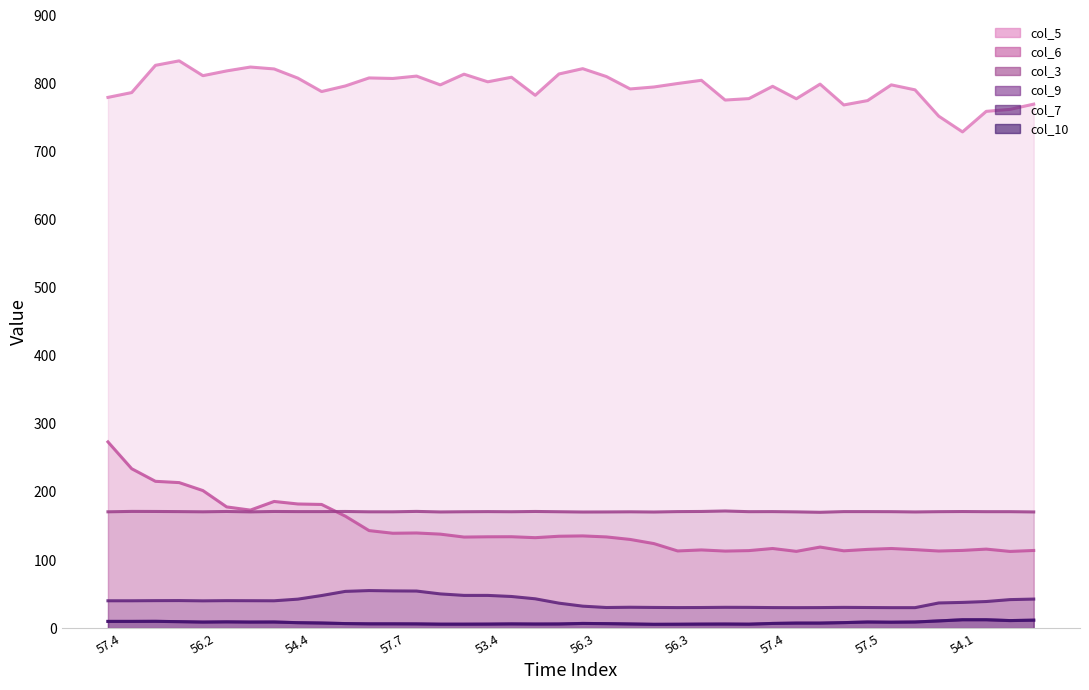

Which series changed the most between 18 and 39?

col_6 line